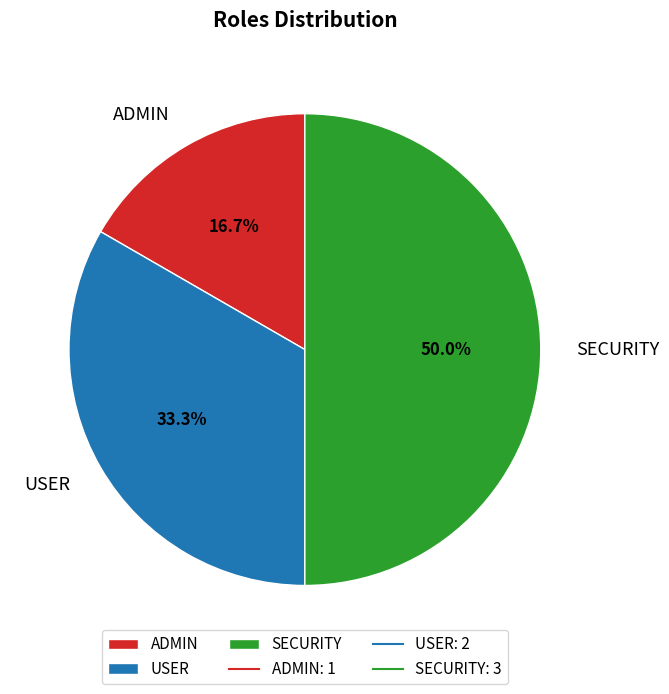

What percentage do USER and ADMIN together represent?

50.0%